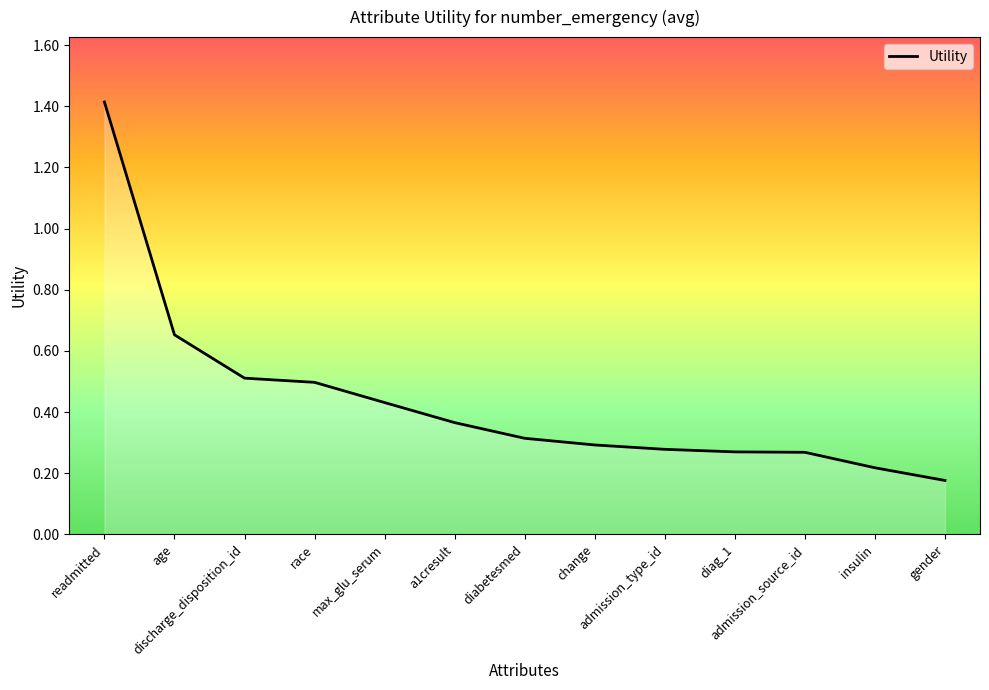

How many values are between 0 and 1?

12